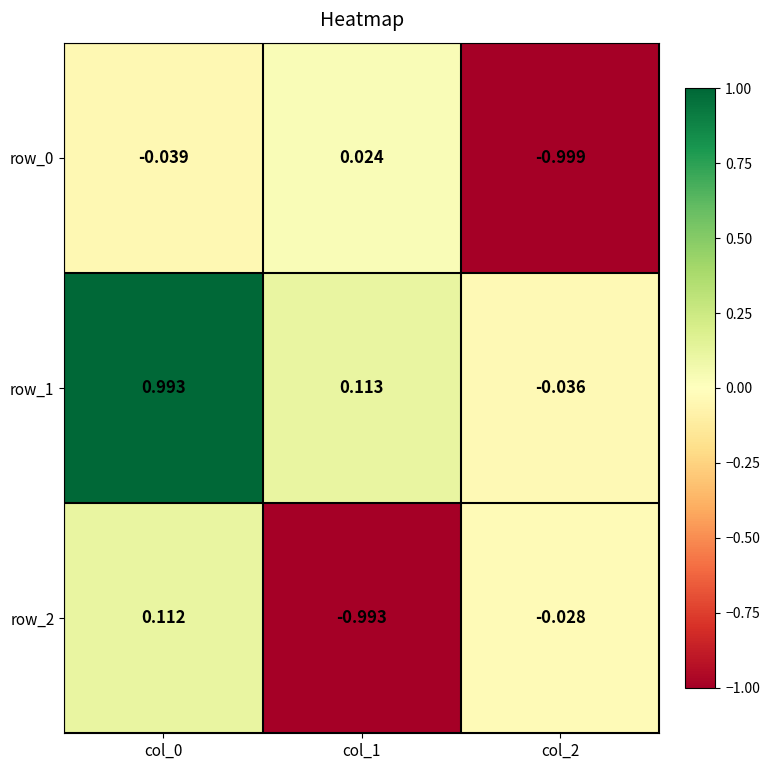

Is the value of row_2 at col_2 greater than the value of row_0 at col_1?

No